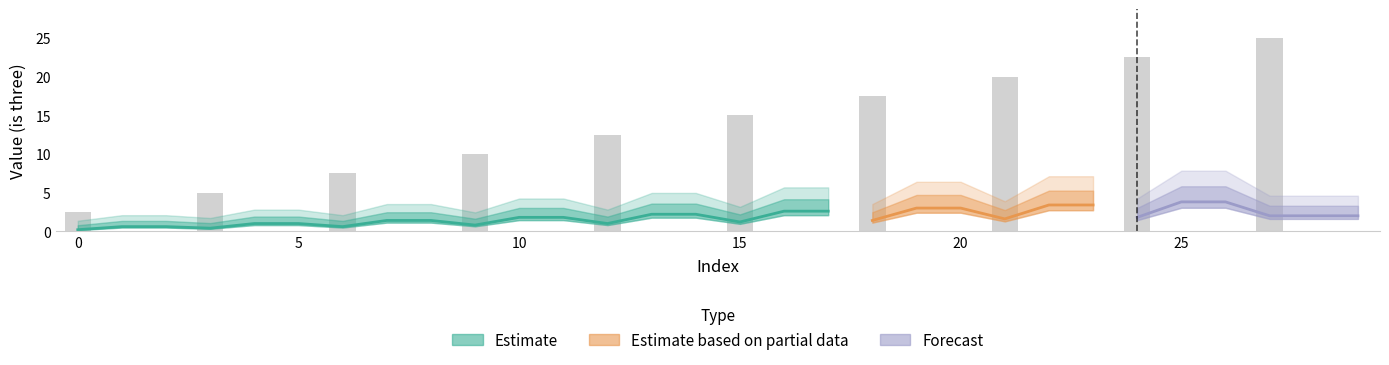

Reading left to right, extract all data points from this chart.

2.5	0.0	0.0	5.0	0.0	0.0	7.5	0.0	0.0	10.0	0.0	0.0	12.5	0.0	0.0	15.0	0.0	0.0	17.5	0.0	0.0	20.0	0.0	0.0	22.5	0.0	0.0	25.0	0.0	0.0